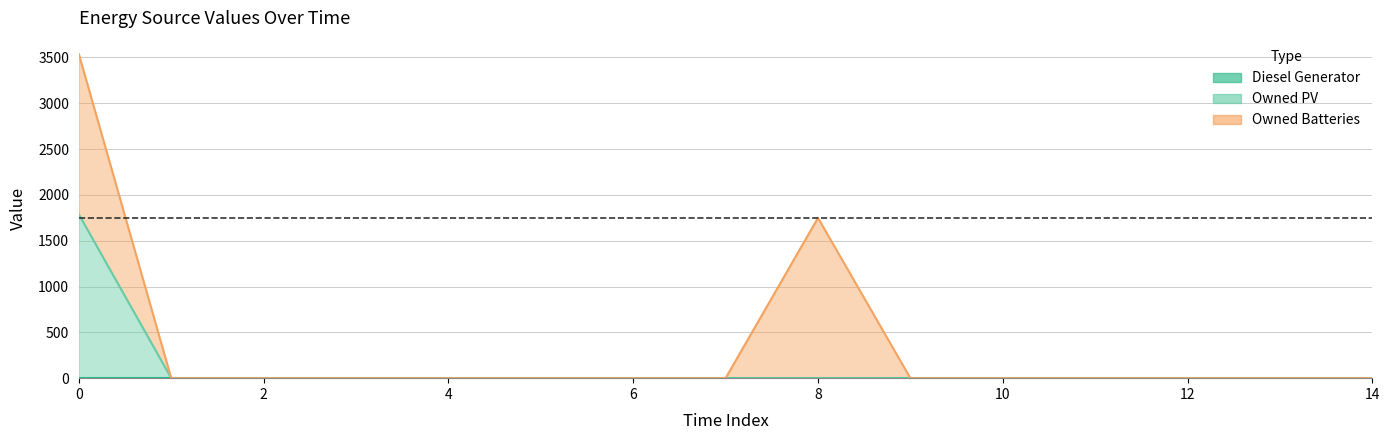

At which label is Owned PV closest to 893?

1